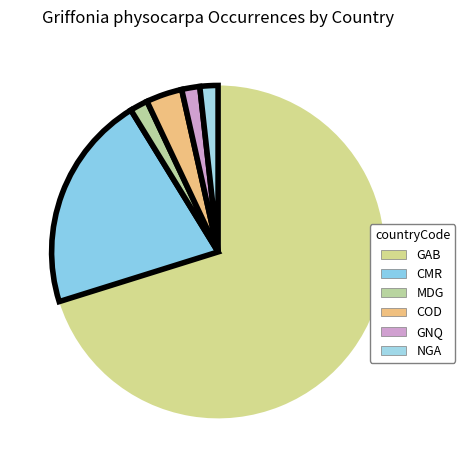

The COD slice represents 4% of the pie. True or false?

True